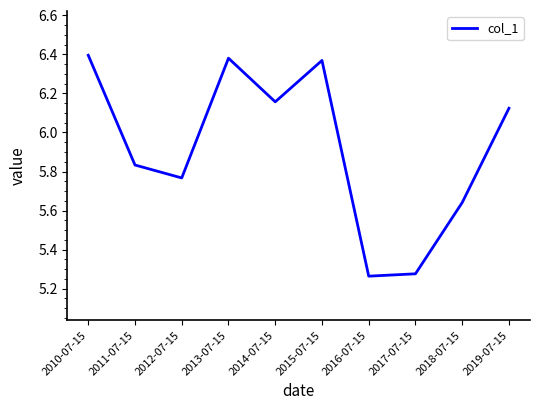

True or false: the data shows 3.2 at 2010-07-15.

False